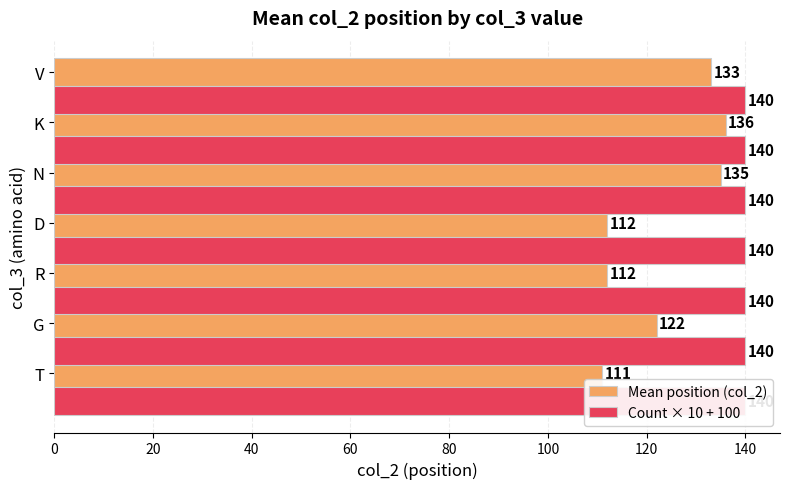

What is the sum of all Mean position (col_2) values?

861.0